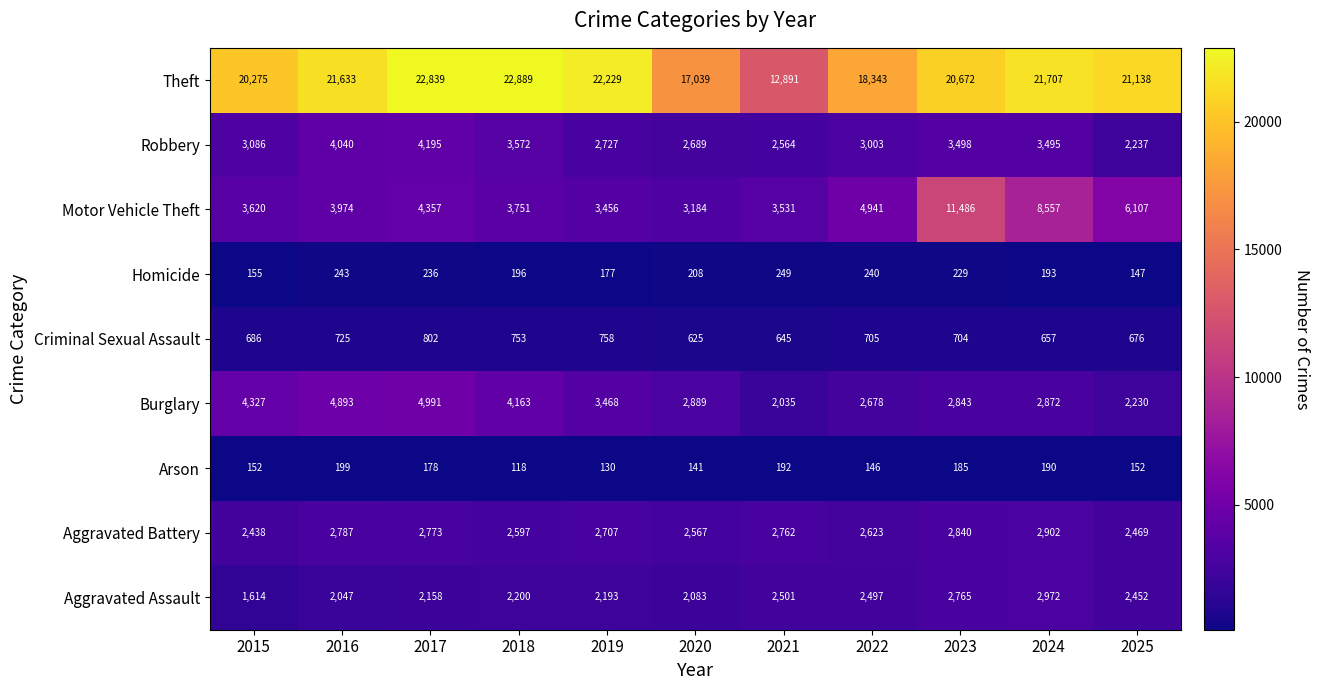

Which series has the widest spread of values?

Theft